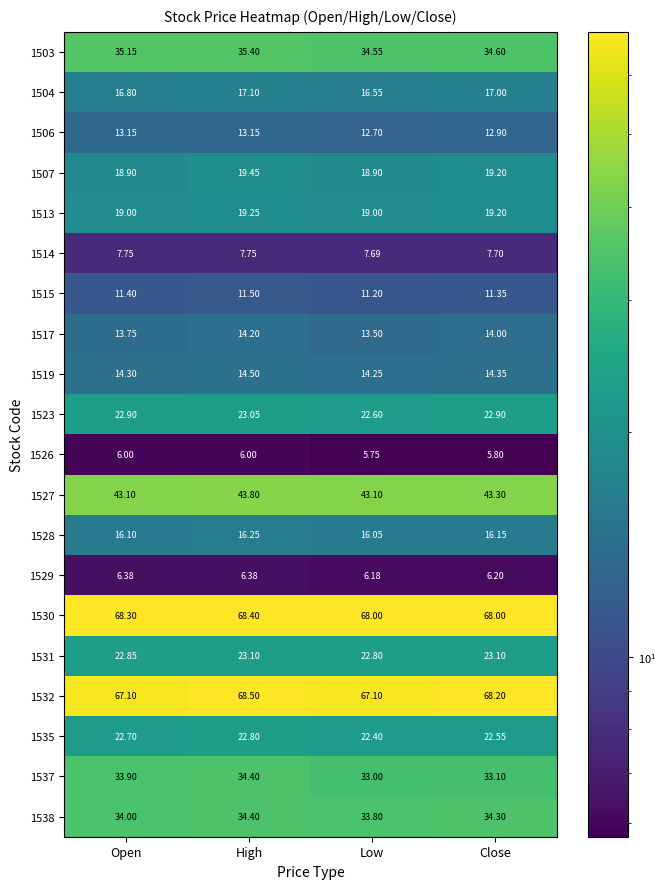

Is the value of 1506 at Close greater than the value of 1531 at High?

No